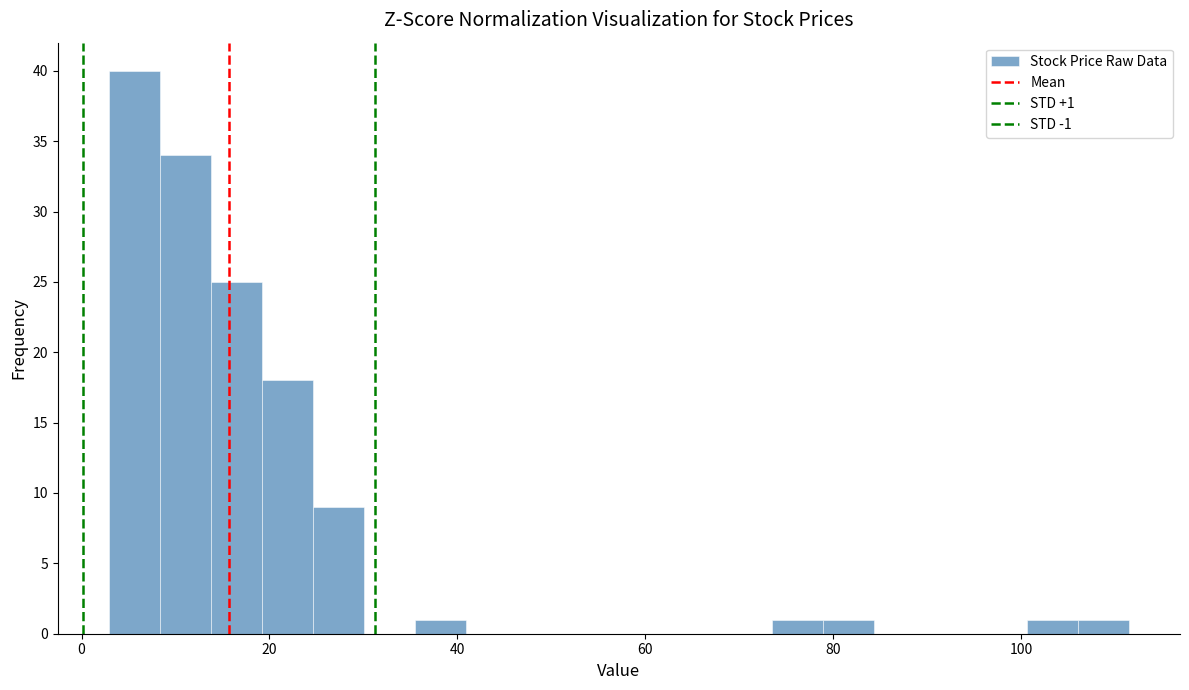

Read against the x-axis, roughly where is the centre of the tallest bar?

6